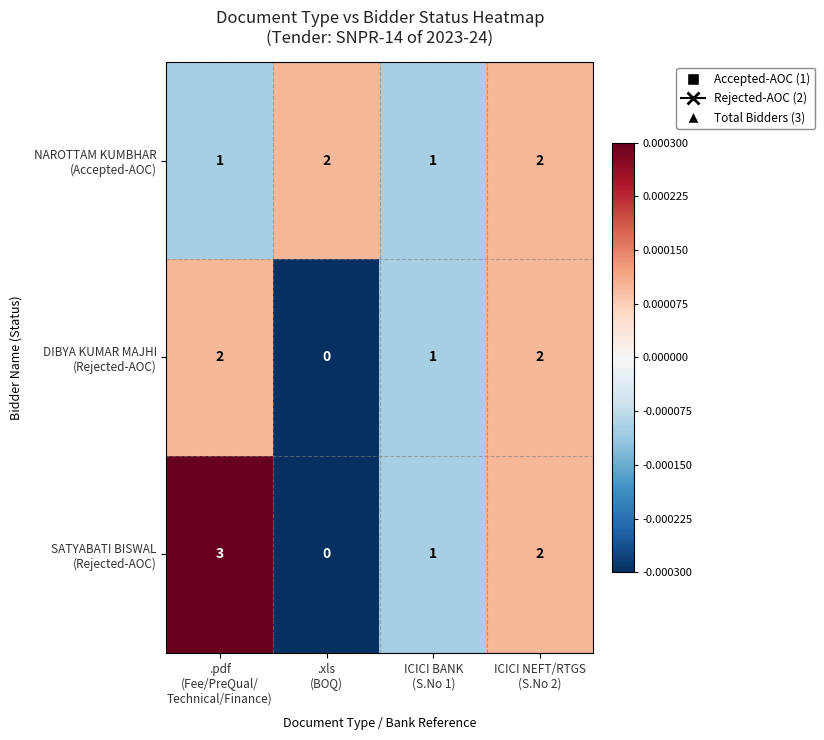

How many categories are shown in the chart?

4